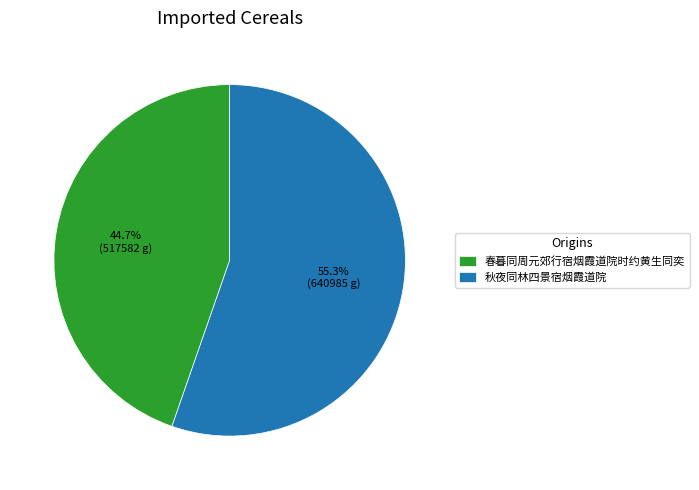

Combined, what portion of the pie is 秋夜同林四景宿烟霞道院 and 春暮同周元郊行宿烟霞道院时约黄生同奕?

100.0%